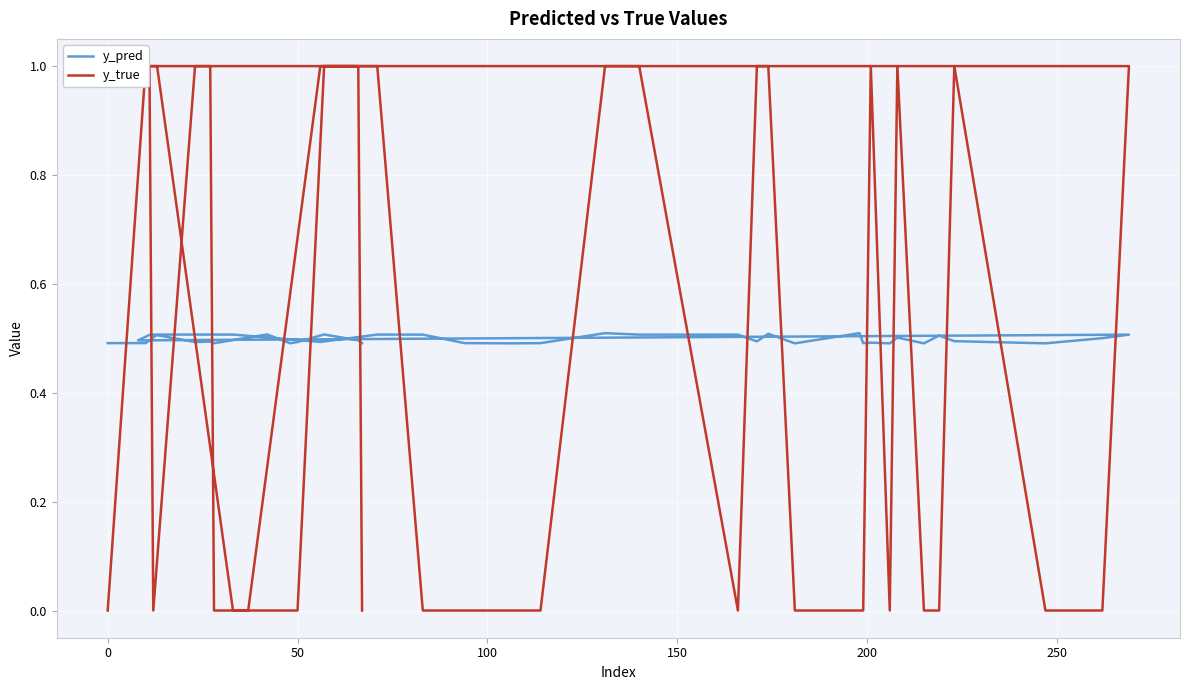

What is the greatest value displayed?

1.0